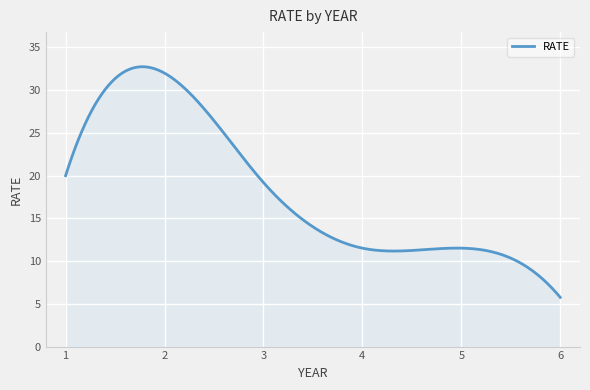

What is the difference between the maximum and minimum values?

27.0